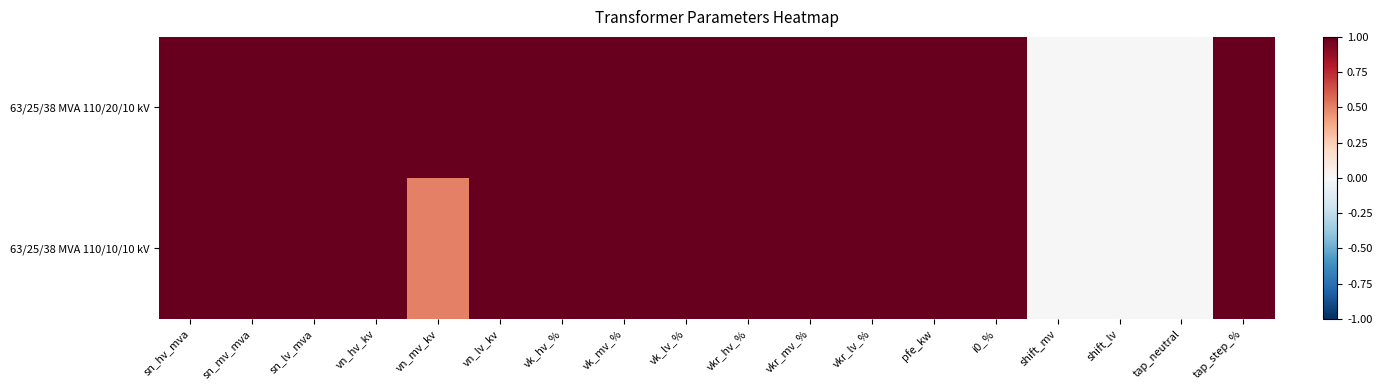

At which category is the sum across all series the highest?

sn_hv_mva